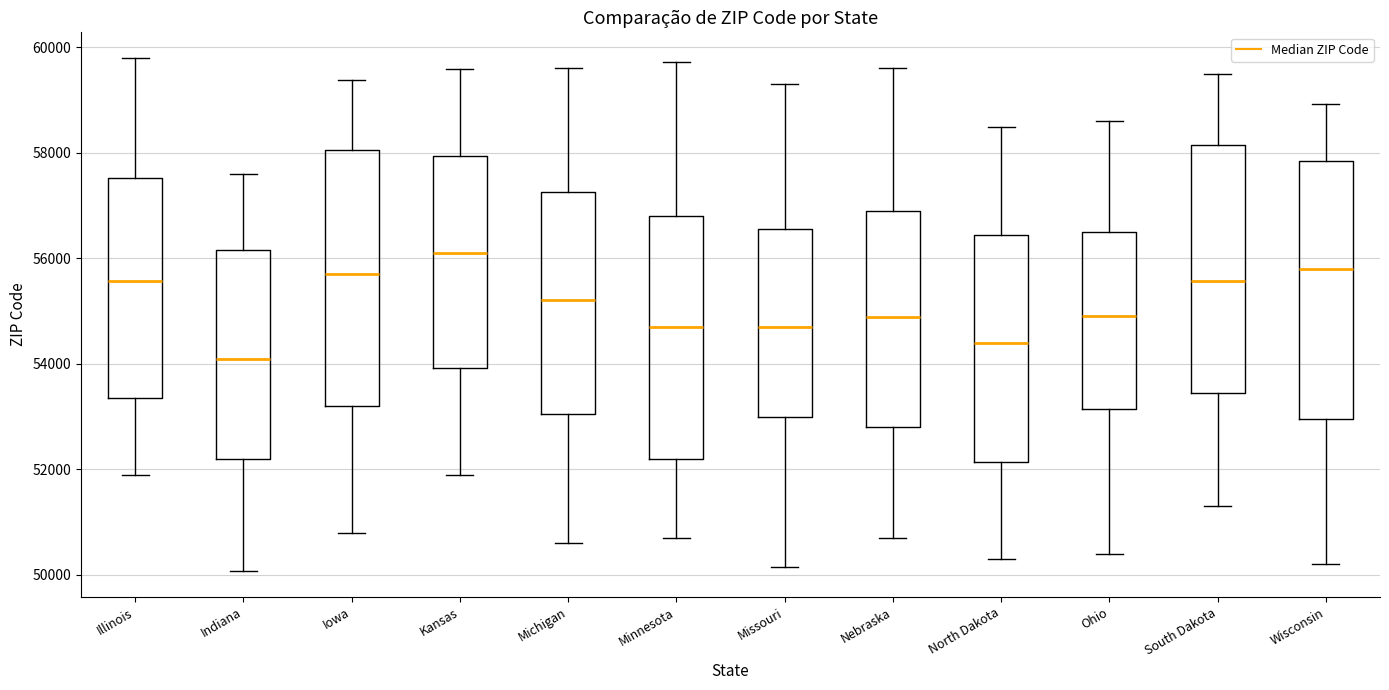

Reading left to right, transcribe this box plot: for each box, give where its median line is, the range the box spans, and where its two whiskers end, as read against the y-axis. The values are not printed on the chart, so give them approximately, as read against the axis.

Illinois: median 55600, box 53400 to 57600, whiskers 51800 to 59800
Indiana: median 54200, box 52200 to 56200, whiskers 50000 to 57600
Iowa: median 55800, box 53200 to 58000, whiskers 50800 to 59400
Kansas: median 56200, box 54000 to 58000, whiskers 52000 to 59600
Michigan: median 55200, box 53000 to 57200, whiskers 50600 to 59600
Minnesota: median 54800, box 52200 to 56800, whiskers 50800 to 59800
Missouri: median 54600, box 53000 to 56600, whiskers 50200 to 59400
Nebraska: median 54800, box 52800 to 57000, whiskers 50800 to 59600
North Dakota: median 54400, box 52200 to 56400, whiskers 50400 to 58600
Ohio: median 55000, box 53200 to 56600, whiskers 50400 to 58600
South Dakota: median 55600, box 53400 to 58200, whiskers 51400 to 59600
Wisconsin: median 55800, box 53000 to 57800, whiskers 50200 to 59000